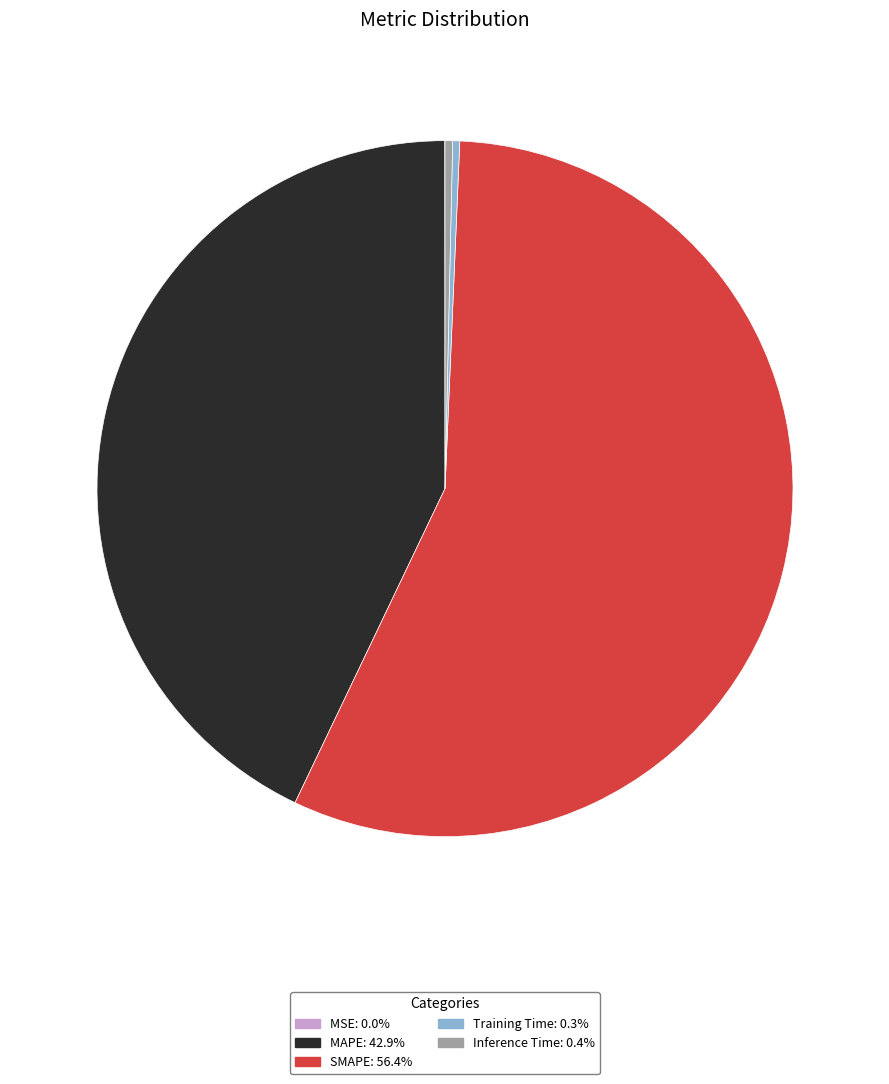

Which category has the biggest portion of the pie?

SMAPE